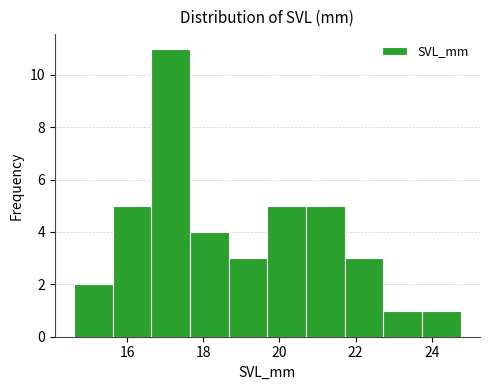

Reading left to right, list every bar in this chart as the range it spans on the x-axis followed by its height. Neither the bar edges nor the heights are printed on the chart, so give them approximately, as read against the axes.

14.6 to 15.6: 2
15.6 to 16.6: 5
16.6 to 17.6: 11
17.6 to 18.6: 4
18.6 to 19.6: 3
19.6 to 20.8: 5
20.8 to 21.8: 5
21.8 to 22.8: 3
22.8 to 23.8: 1
23.8 to 24.8: 1